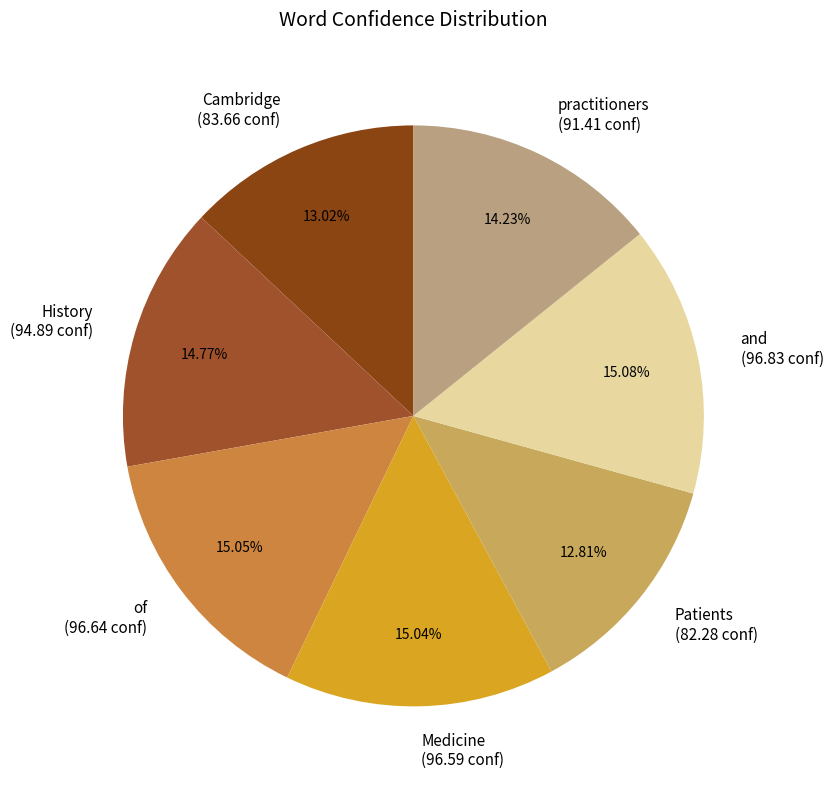

To the nearest percent, what is the difference between the largest and smallest slice percentages?

2%